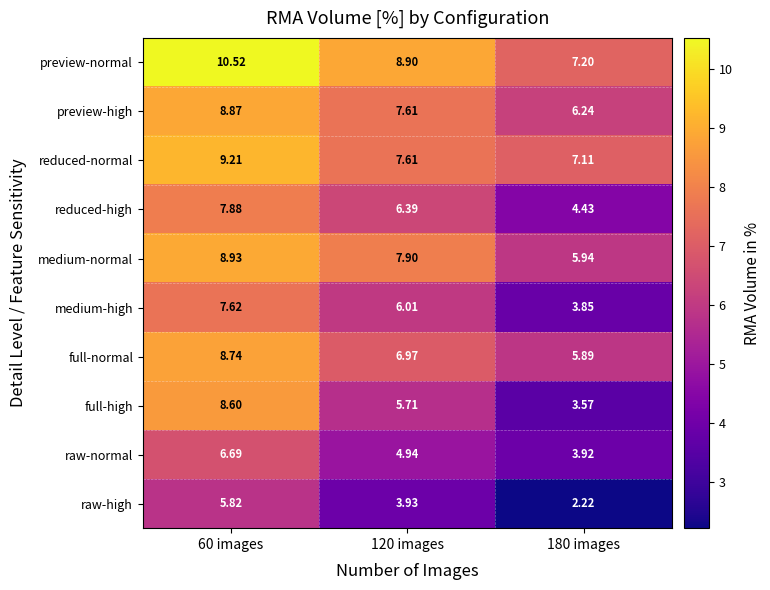

At how many categories does at least one series exceed 7?

3